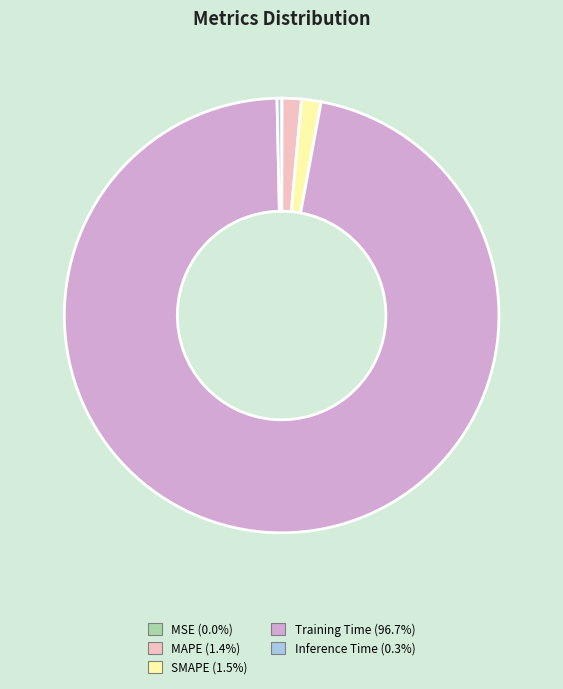

Is the sum of SMAPE (1.5%) and Training Time (96.7%) greater than half?

Yes